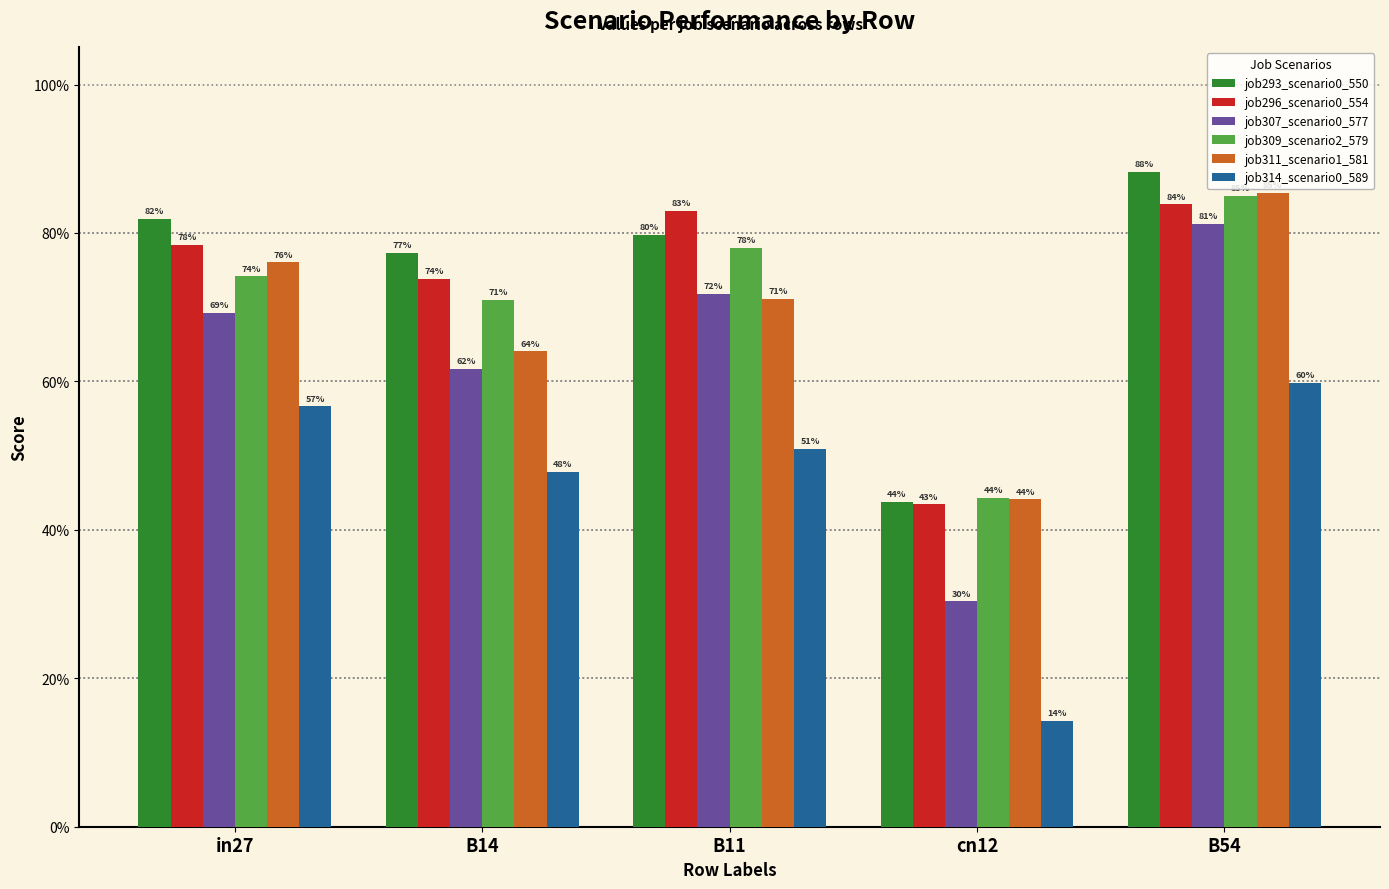

How many job296_scenario0_554 values are between 0 and 1?

5